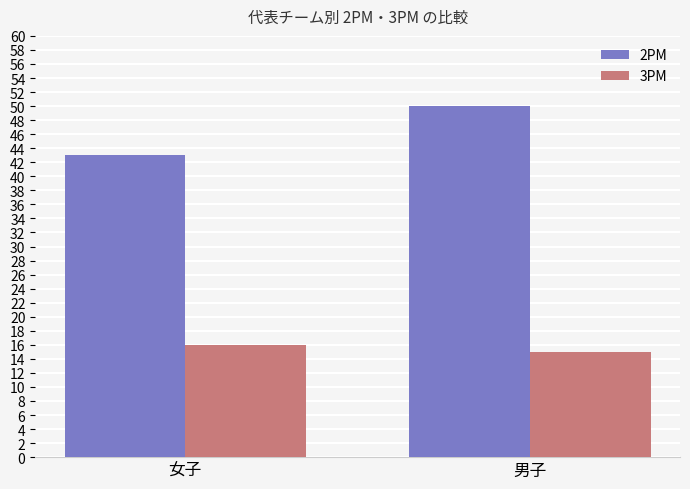

Is the value of 3PM at 女子 greater than the value of 2PM at 男子?

No